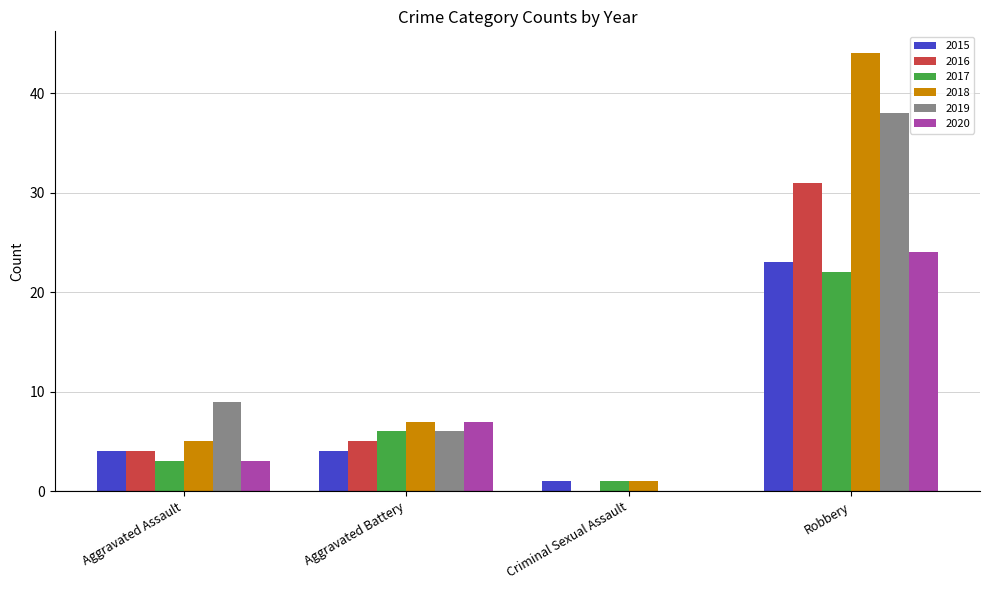

What are all the series names shown in the legend?

2015, 2016, 2017, 2018, 2019, 2020